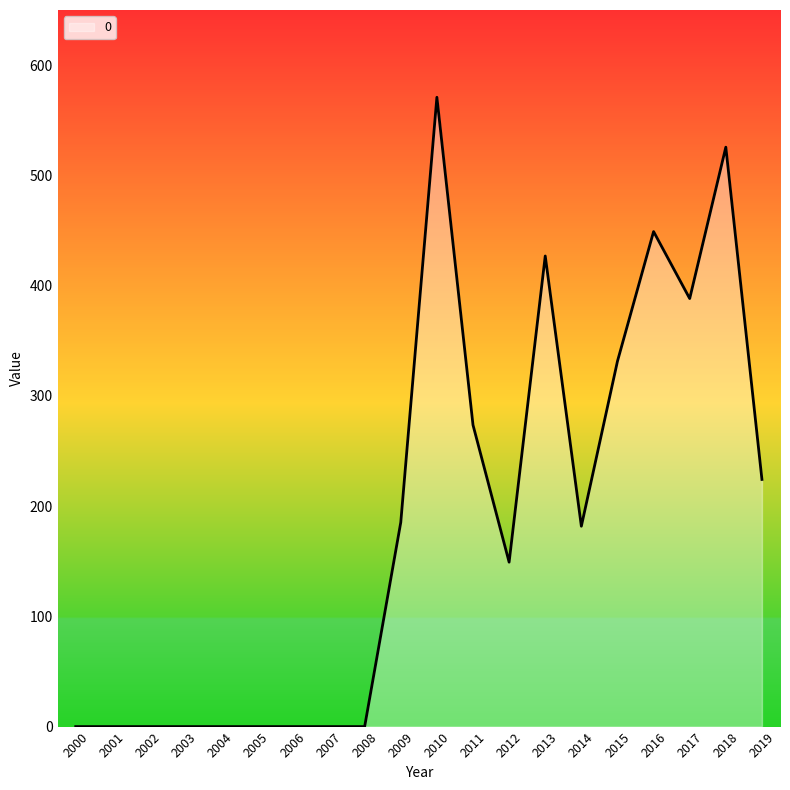

What is the difference between the maximum and minimum values?

570.8